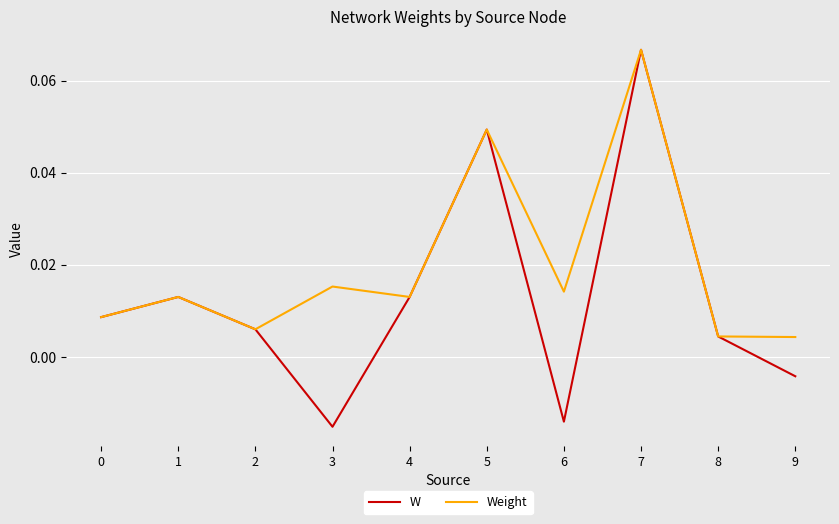

Which series has the largest range (max minus min)?

W